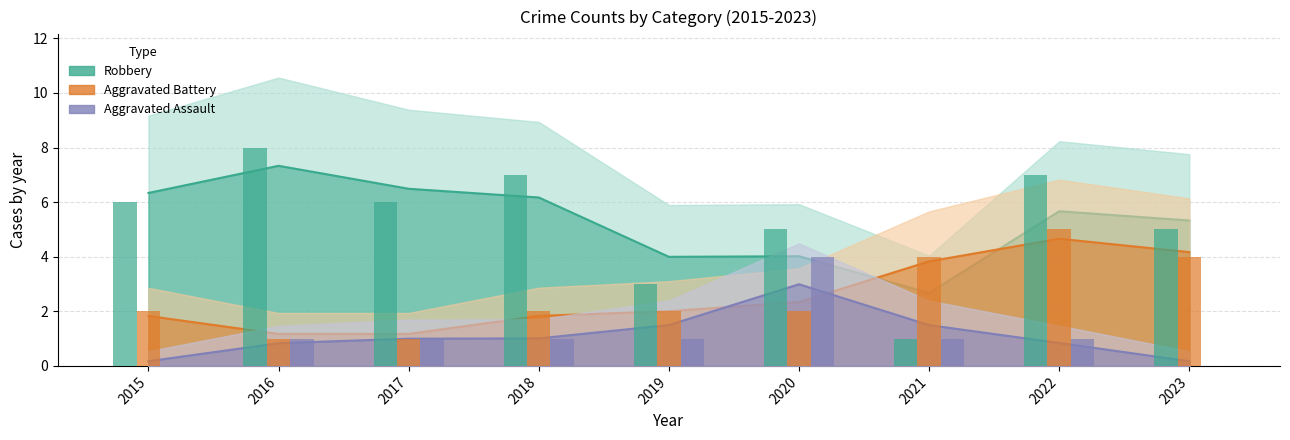

Rank the series at 2022 from lowest to highest value.

Aggravated Assault, Aggravated Battery, Robbery